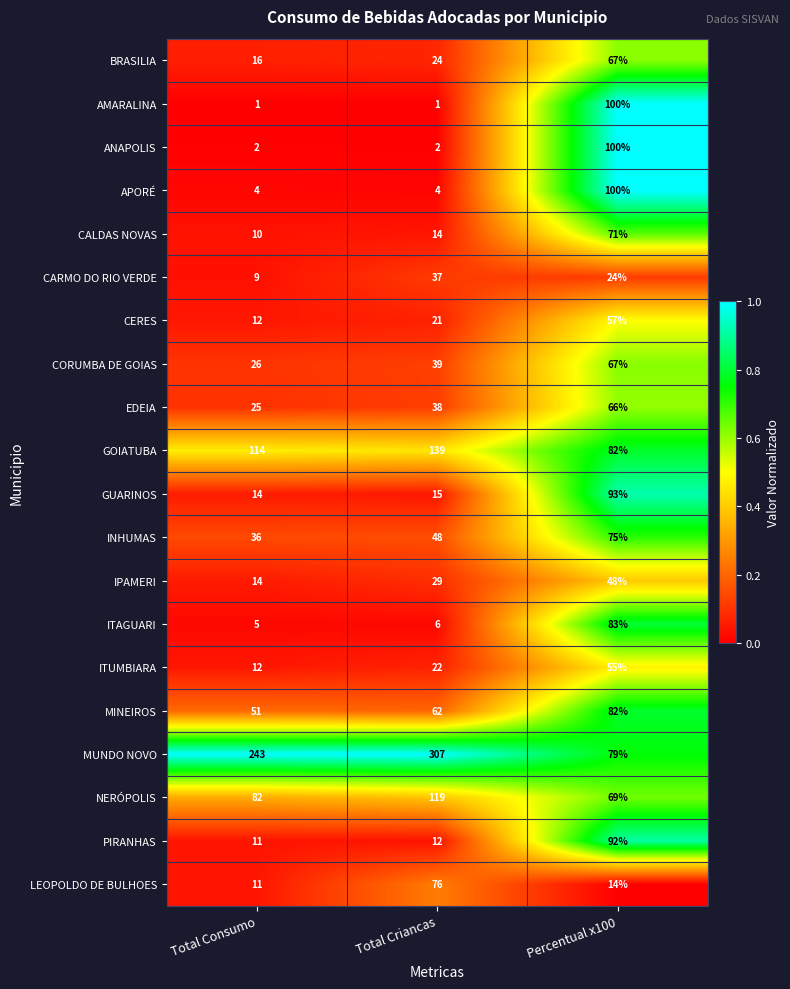

Is the value of GOIATUBA at Total Criancas greater than the value of AMARALINA at Total Consumo?

Yes